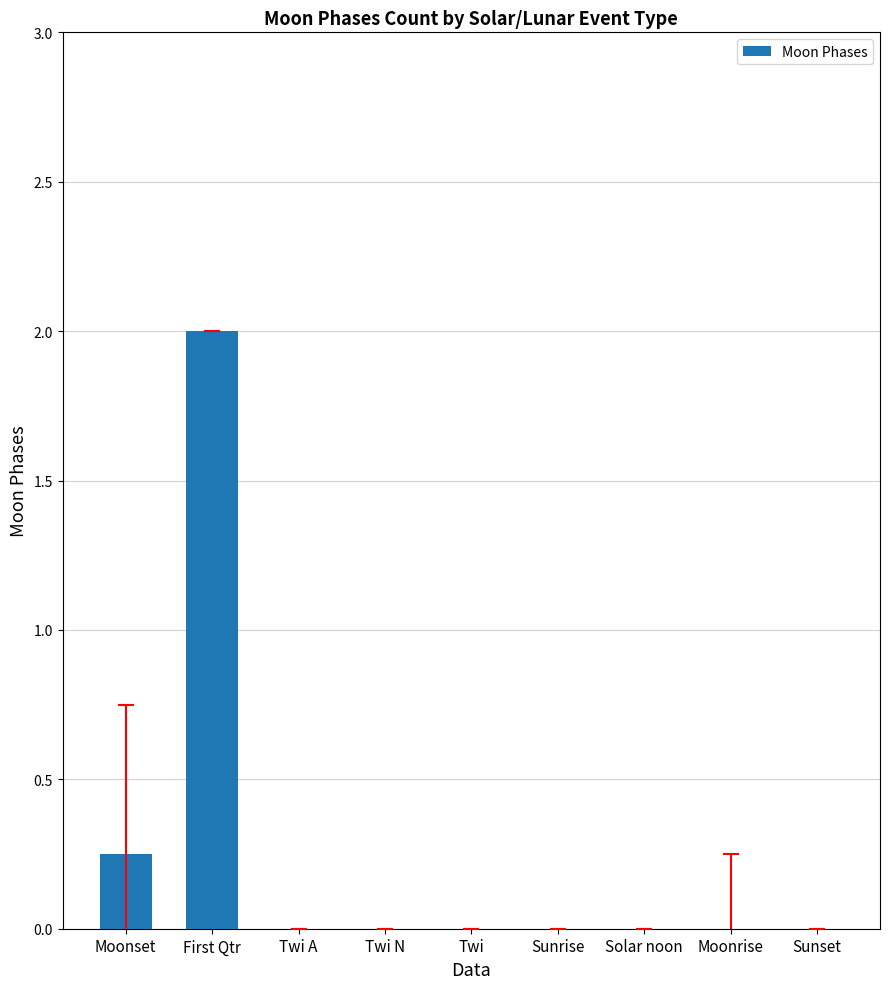

True or false: the data shows 0.7 at Sunset.

False